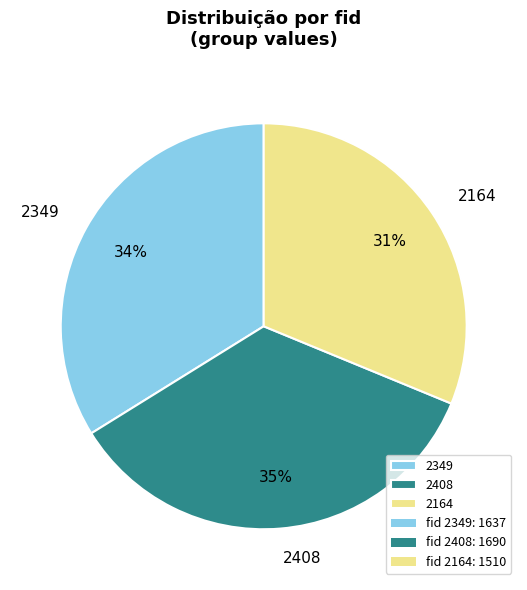

Count the number of slices in the pie.

3